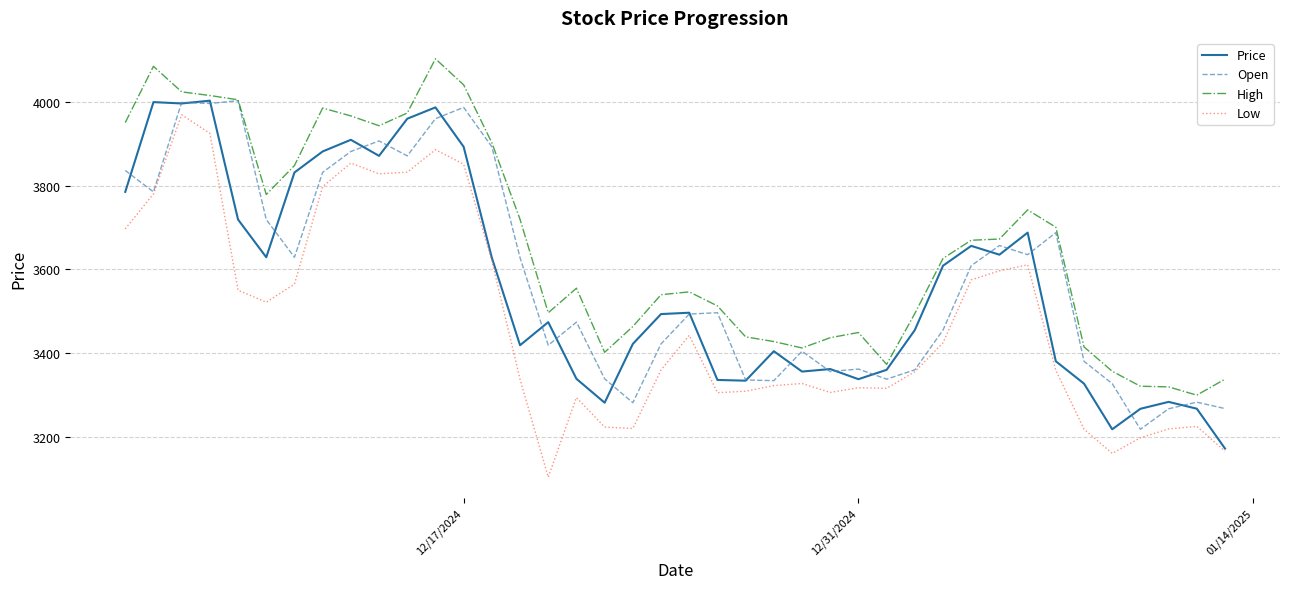

How many distinct data groups are displayed?

4